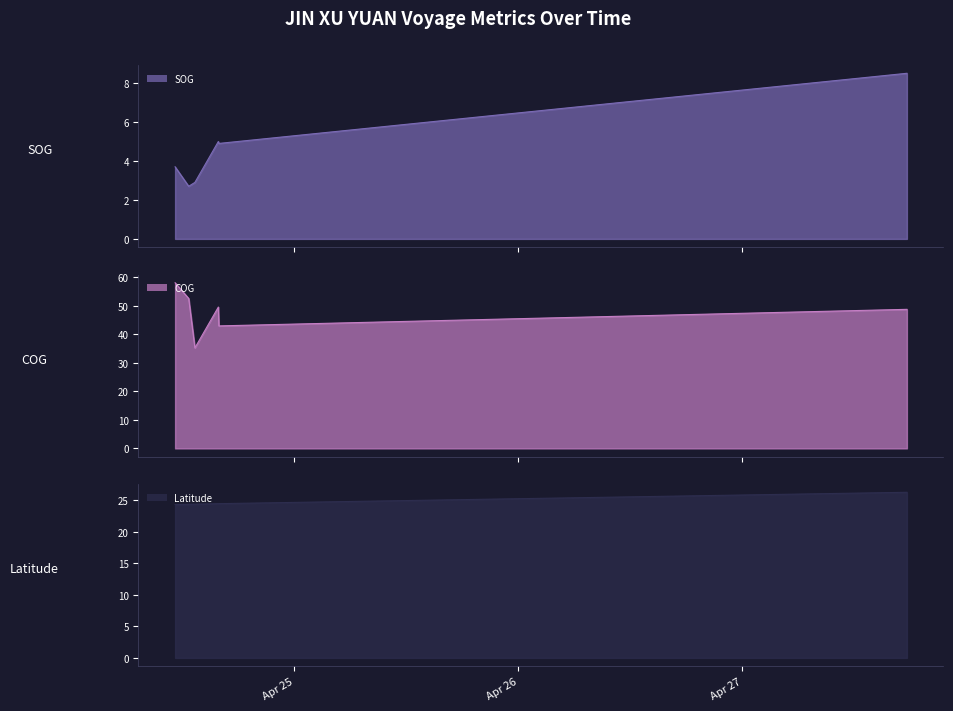

Rank the series at 2024-04-24 11:12:15 from highest to lowest value.

COG, Latitude, SOG